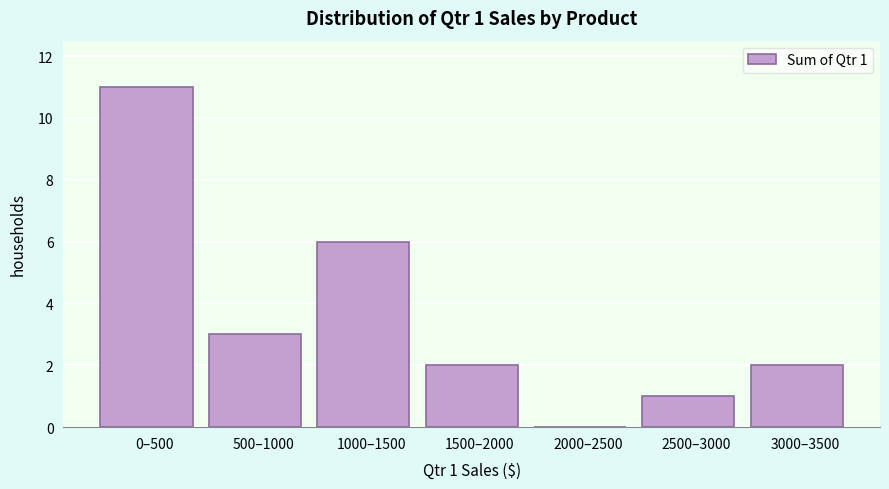

Reading left to right, what are all the values shown in this chart?

0–500=11	500–1000=3	1000–1500=6	1500–2000=2	2000–2500=0	2500–3000=1	3000–3500=2